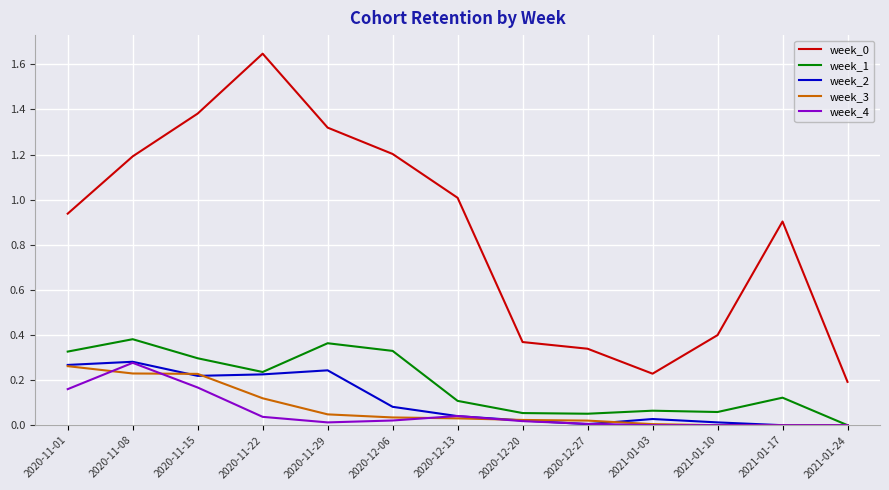

Is the value of week_0 at 2021-01-17 greater than the value of week_1 at 2021-01-17?

Yes